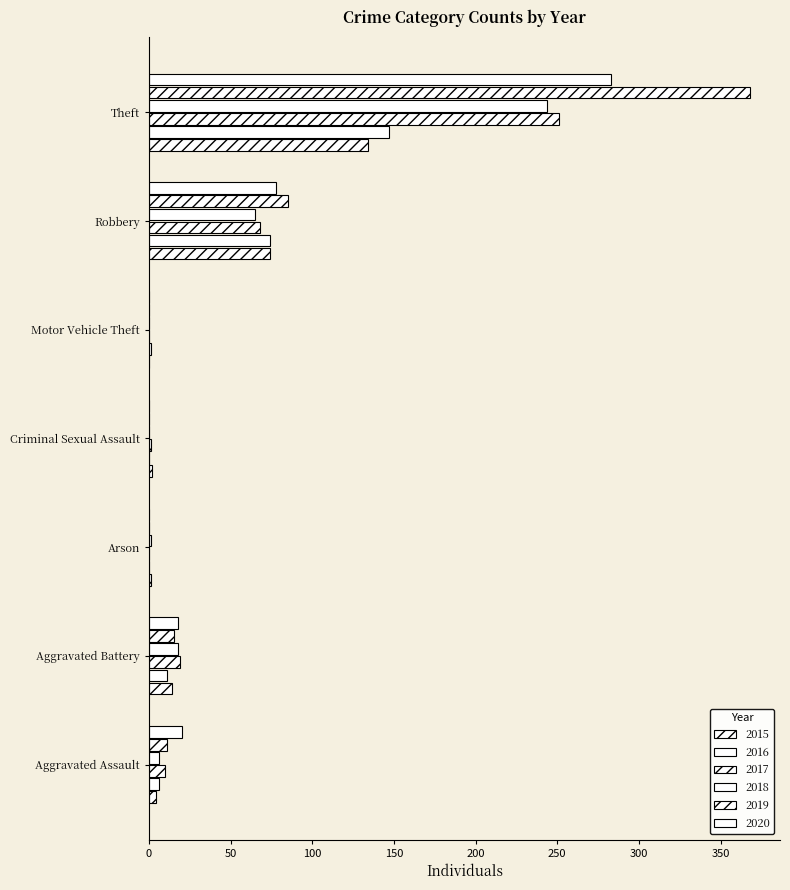

How many data points does each series have?

7